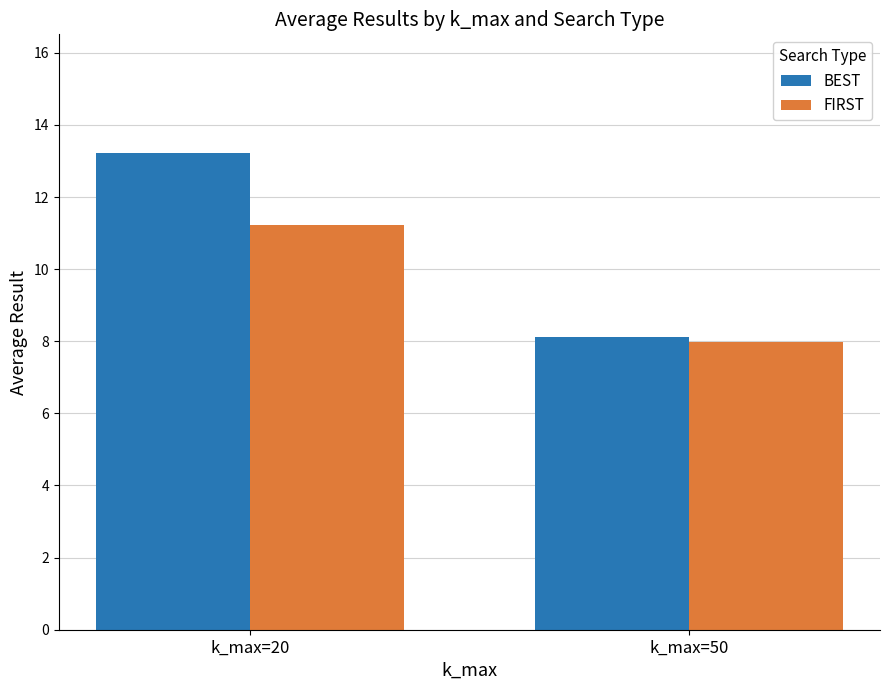

What is the value of the BEST bar at the 2nd from the left?

8.1